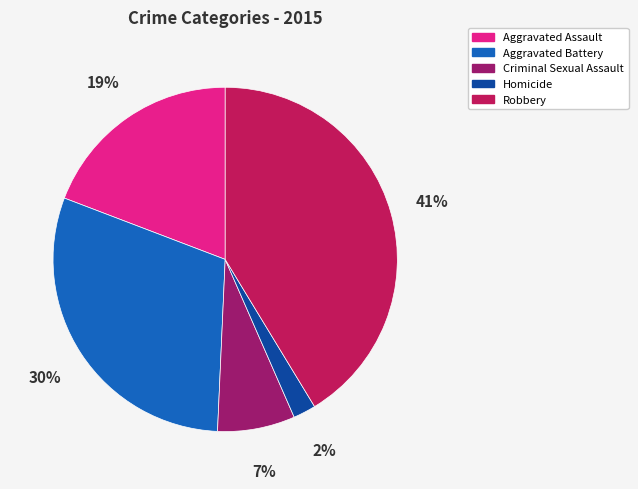

Does Aggravated Battery account for over 50% of the chart?

No